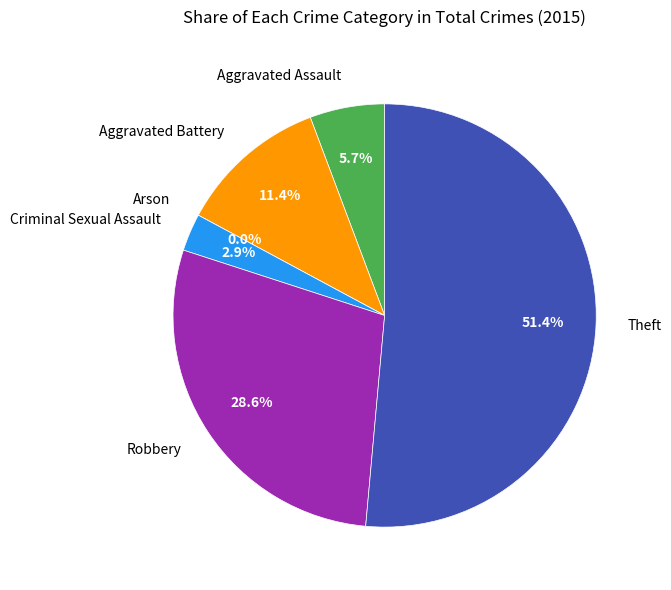

To the nearest percent, what is the average slice percentage?

17%